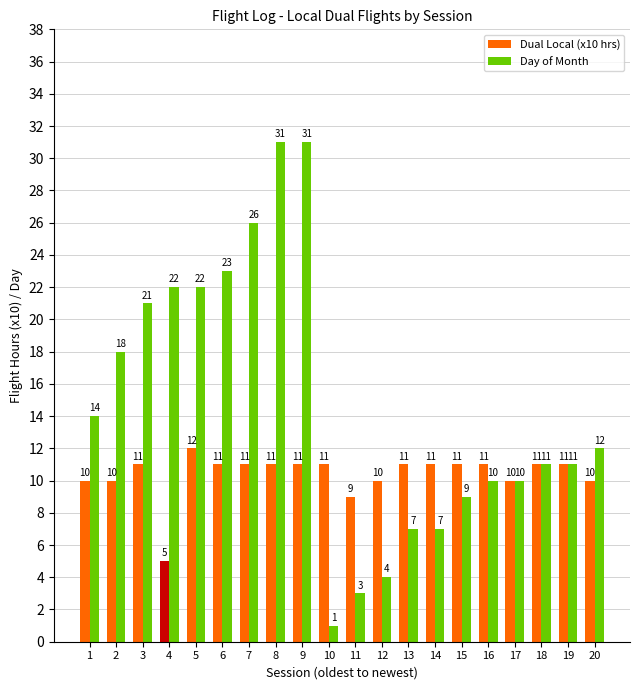

What is the highest value of the Day of Month series?

31